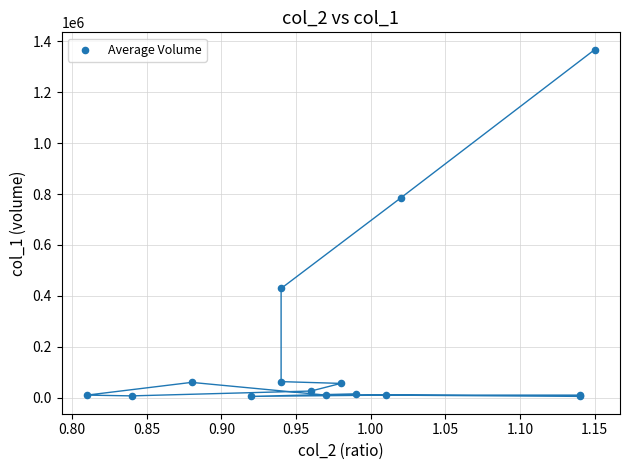

What Y value in the scatter plot is closest to 686000?

784000